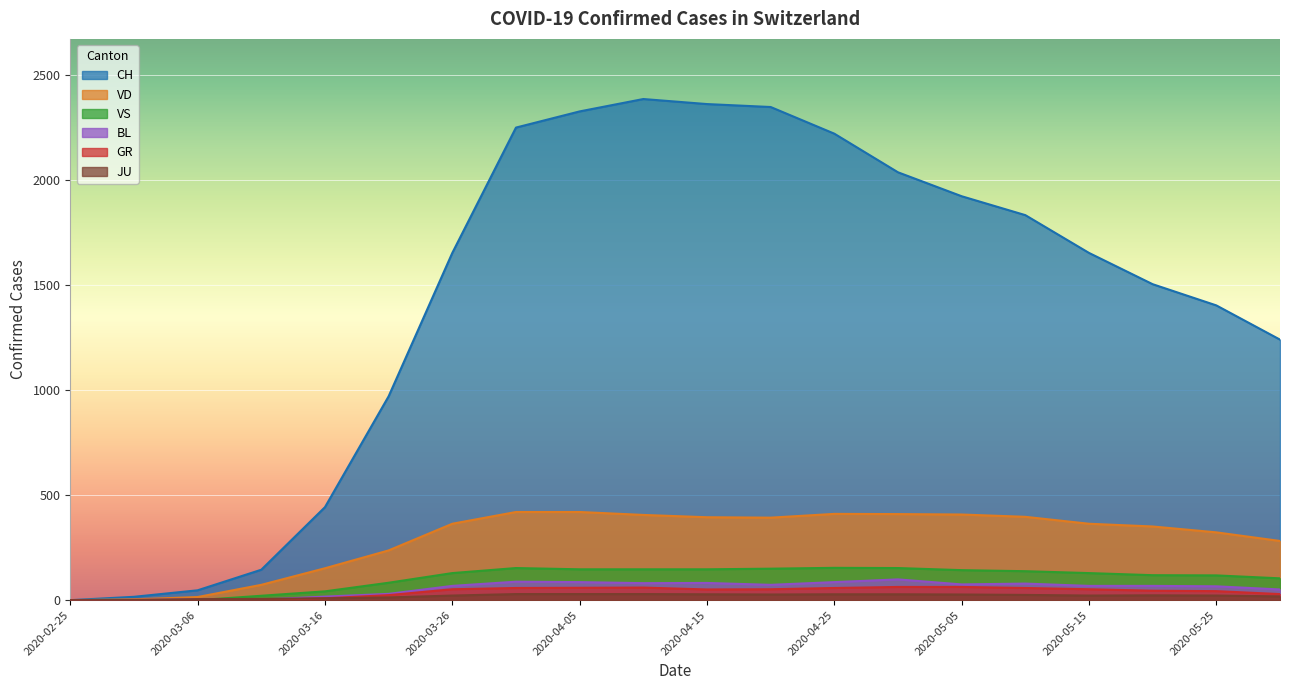

What position from the left is 2020-03-16?

5